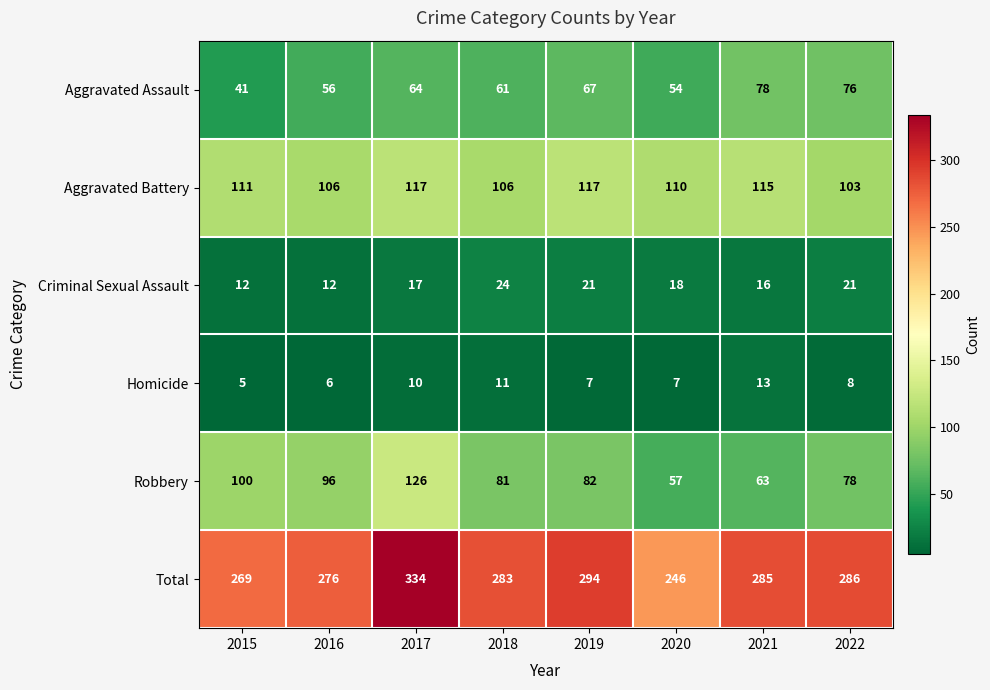

What is the sum of all Robbery values?

683